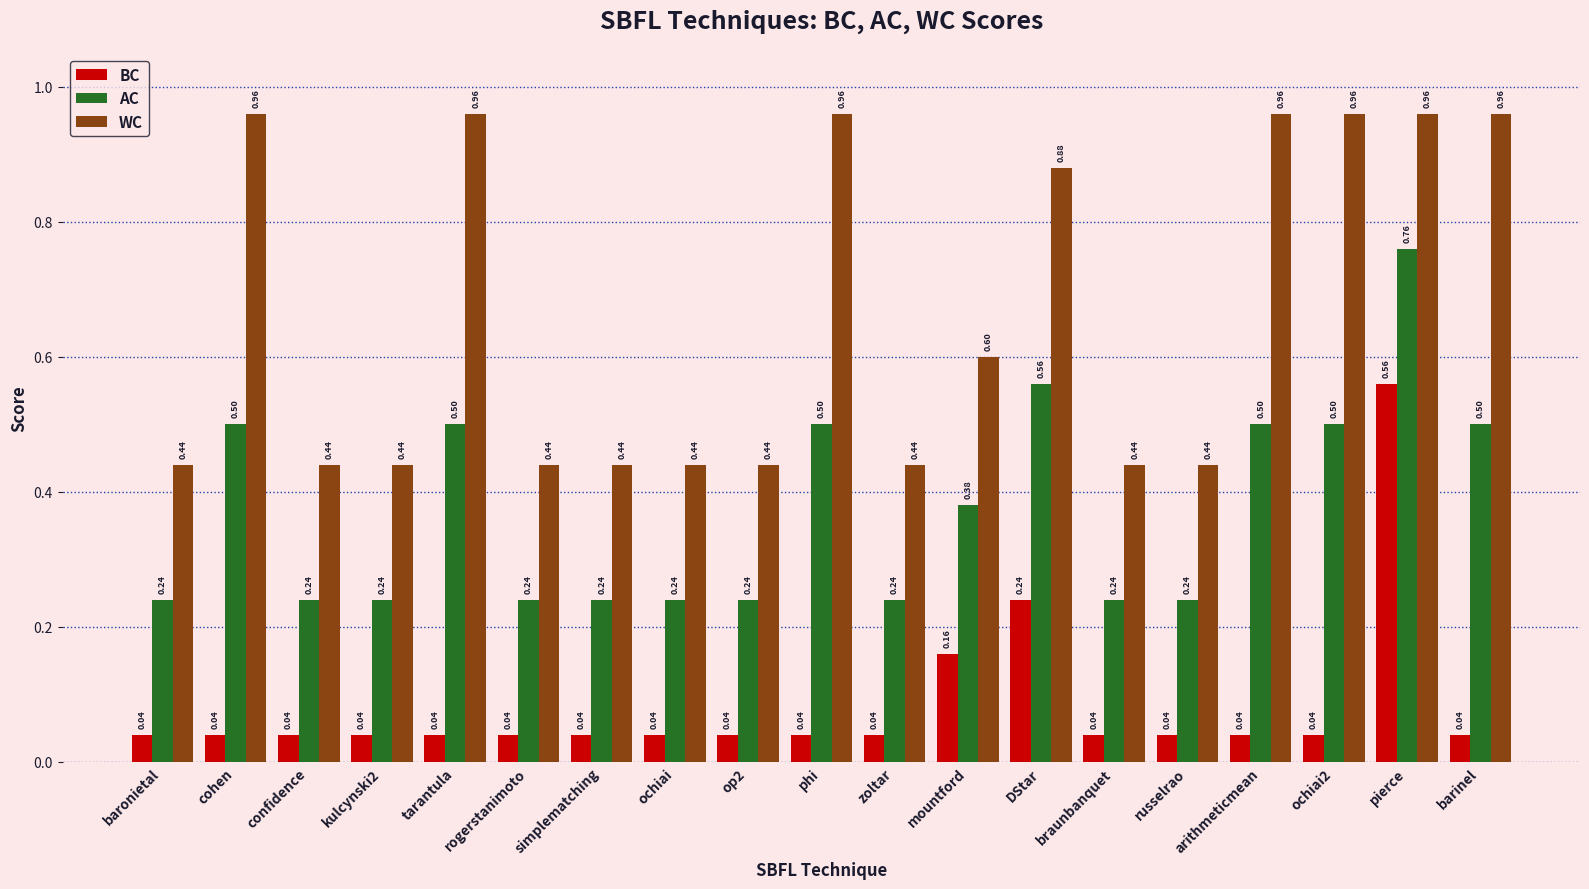

At how many categories does at least one series exceed 0?

19